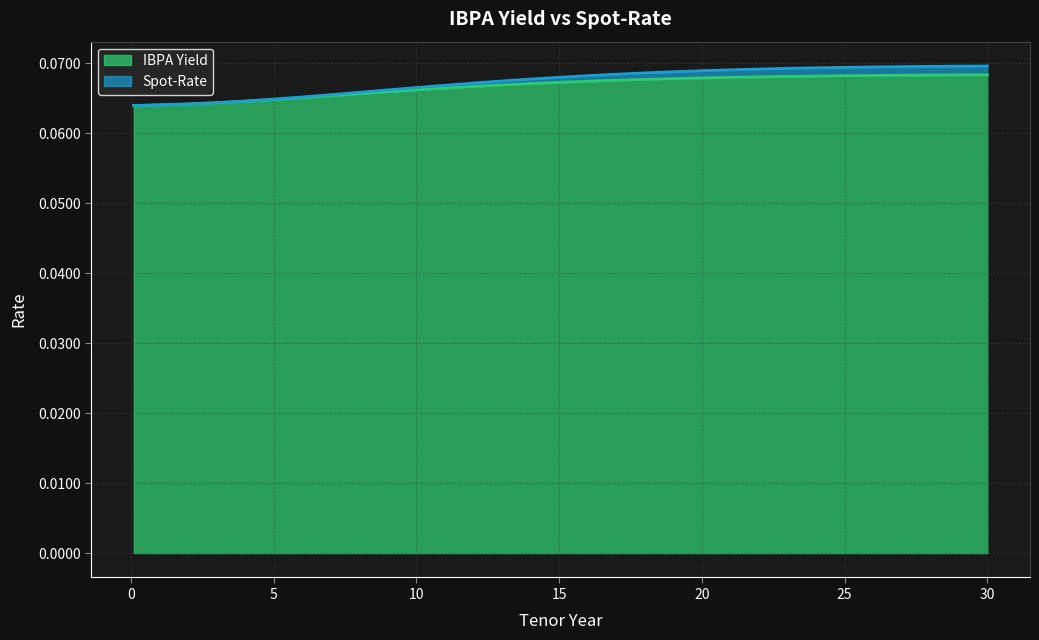

Which series changed the most between 2 and 10?

Spot-Rate